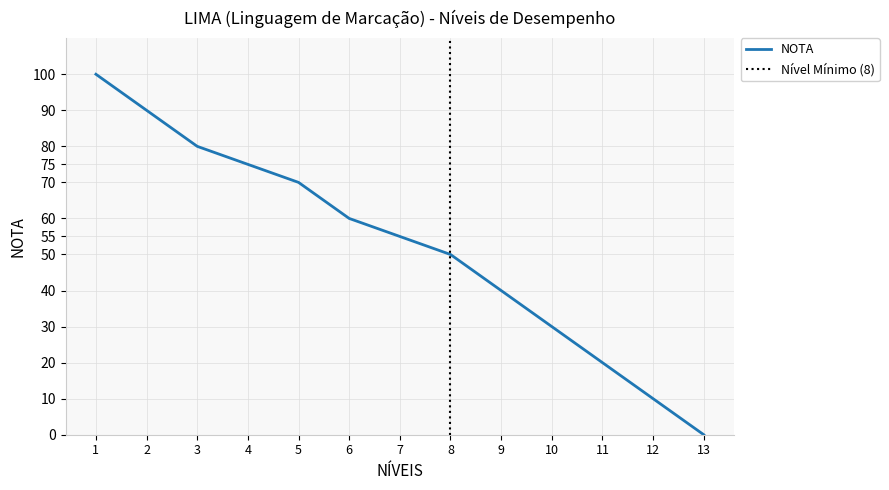

Rank the categories by value from lowest to highest.

13, 12, 11, 10, 9, 8, 7, 6, 5, 4, 3, 2, 1